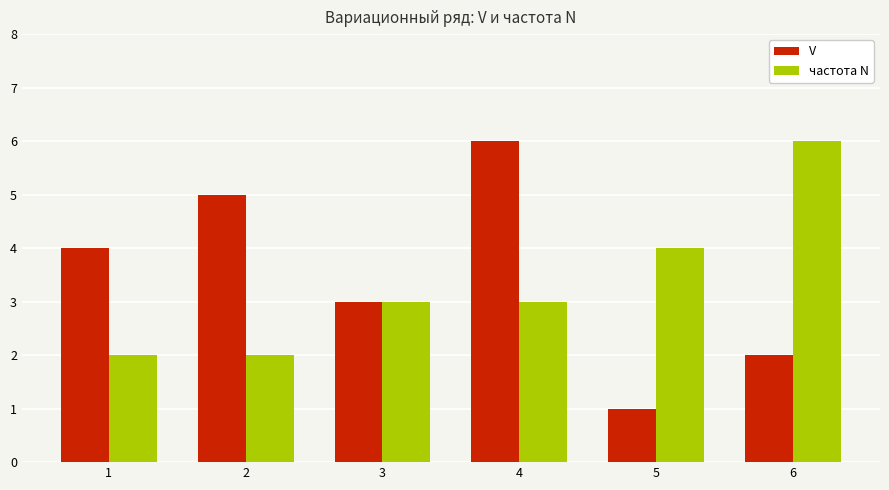

How many data points does each series have?

6